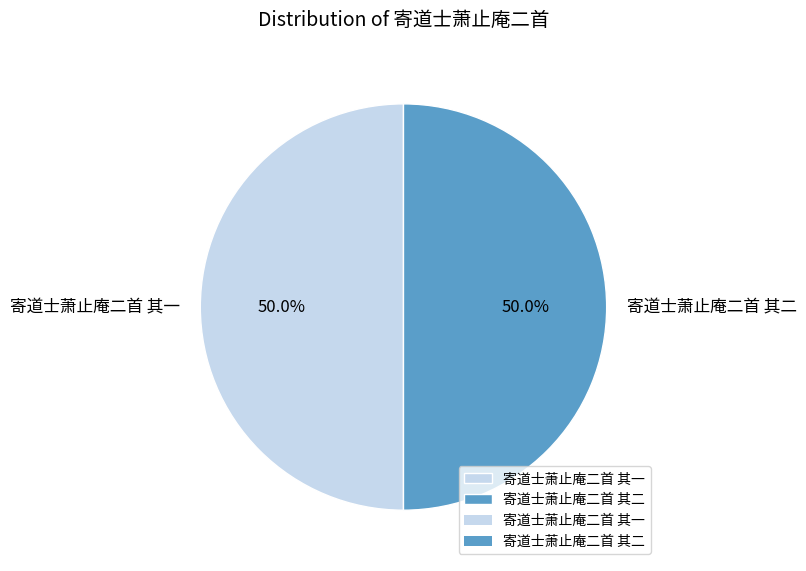

What percentage do 寄道士萧止庵二首 其一 and 寄道士萧止庵二首 其二 together represent?

100.0%